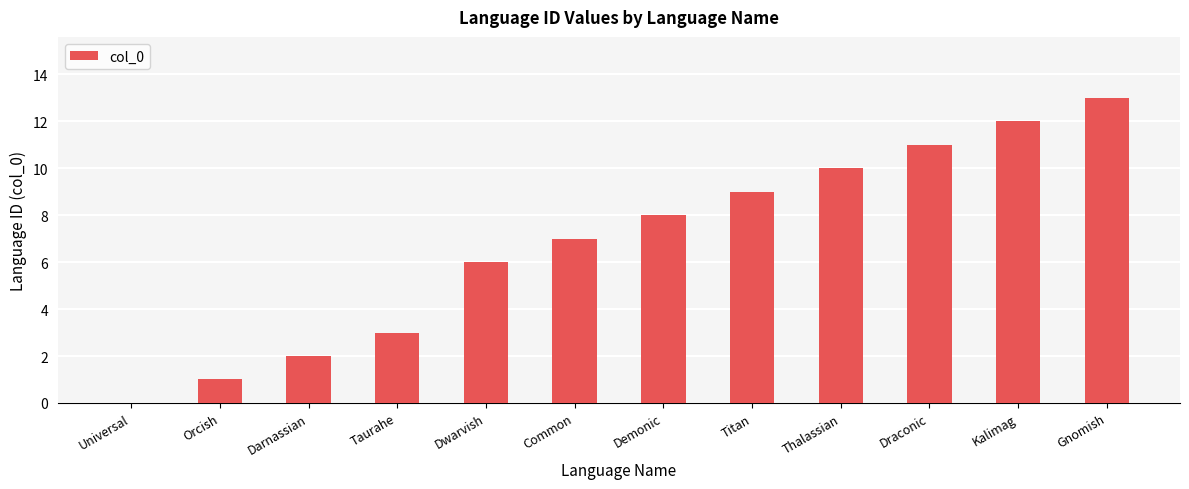

How many data points does each series have?

12